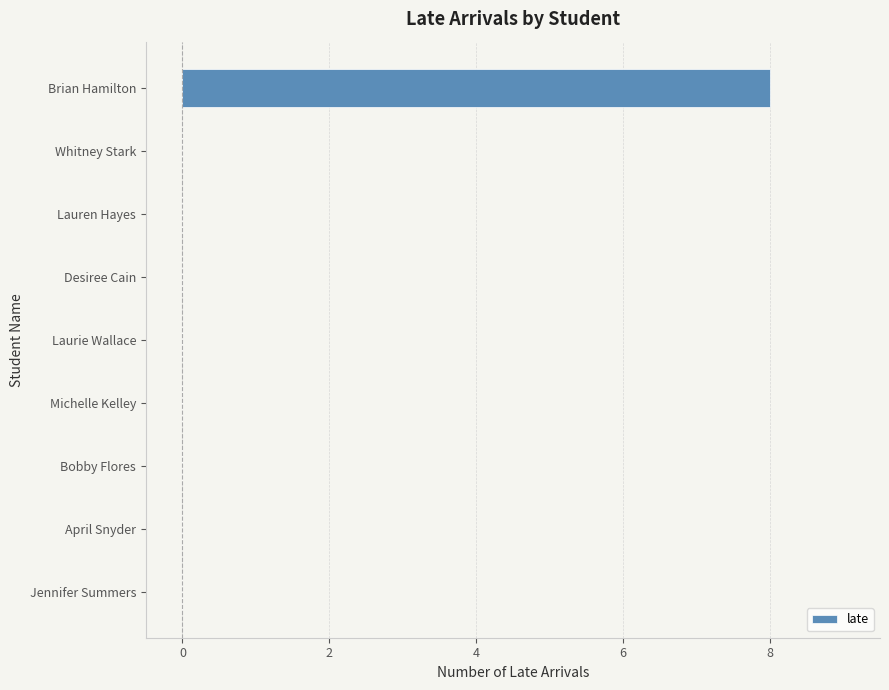

What is the sum of the values at Brian Hamilton and Lauren Hayes?

8